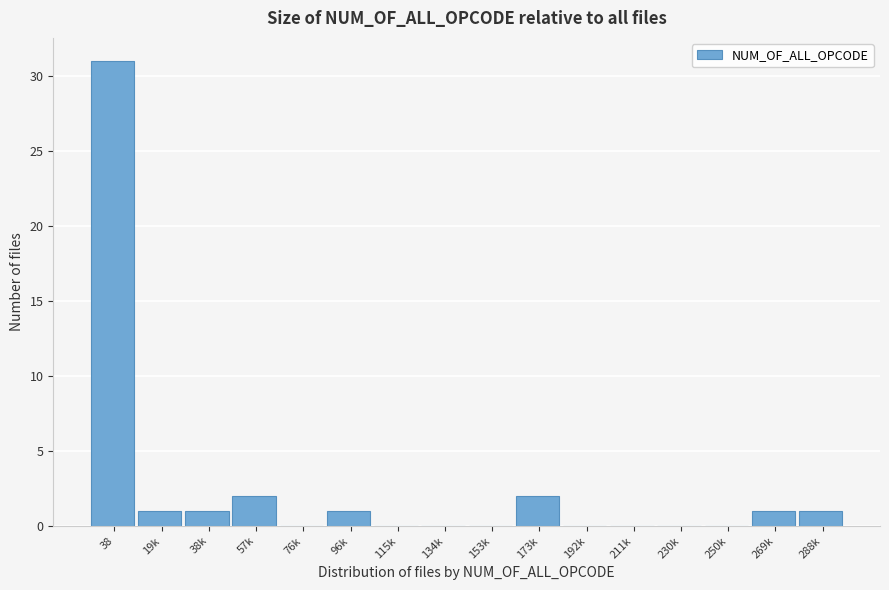

Reading left to right, extract all data points from this chart.

38=31	19k=1	38k=1	57k=2	76k=0	96k=1	115k=0	134k=0	153k=0	173k=2	192k=0	211k=0	230k=0	250k=0	269k=1	288k=1